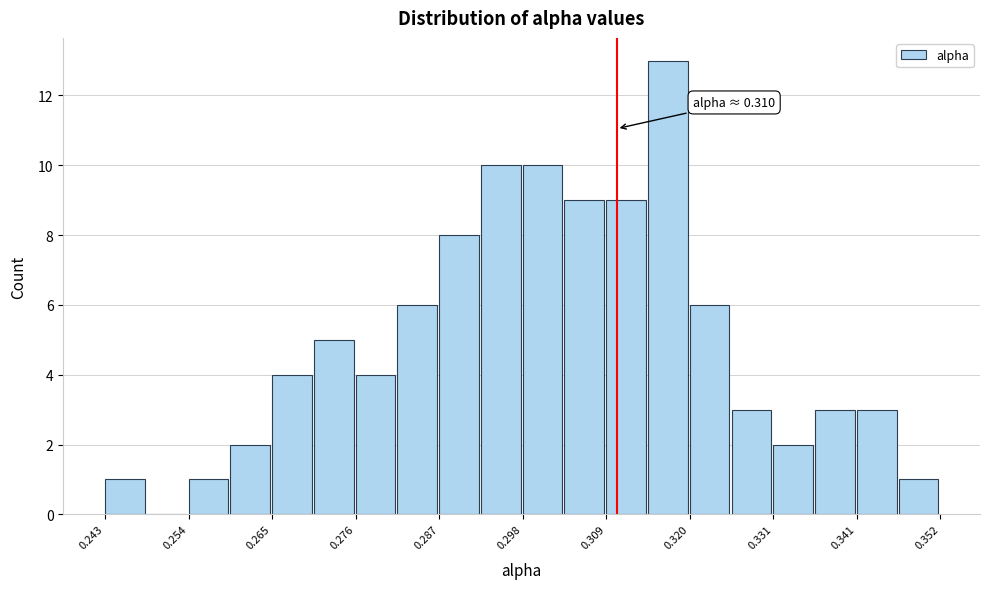

Read against the x-axis, roughly where is the centre of the tallest bar?

0.316